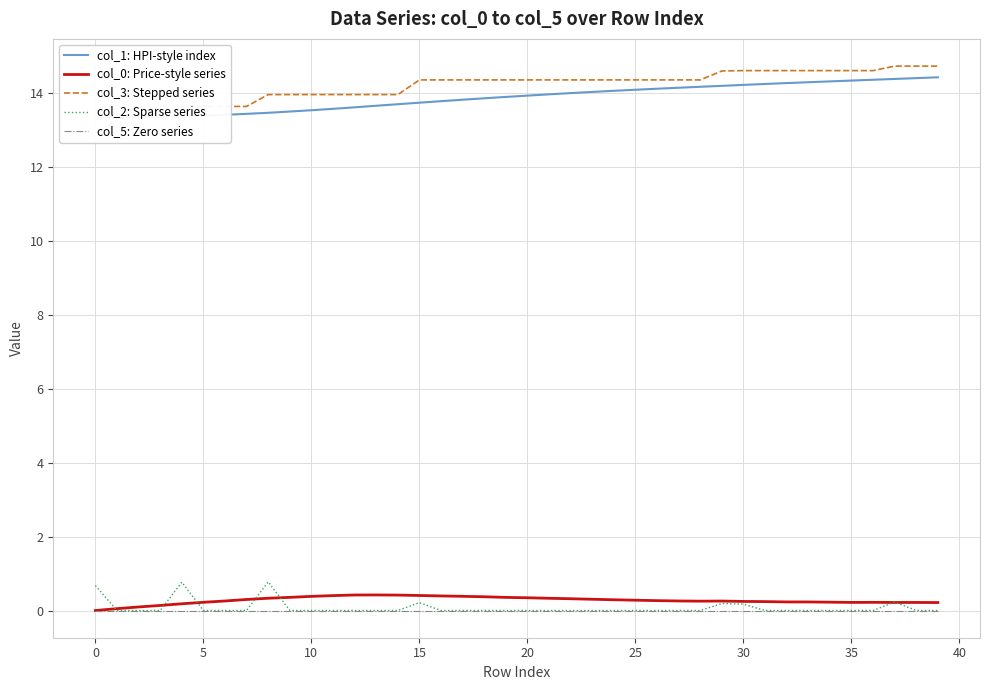

Count the number of data series in this chart.

5